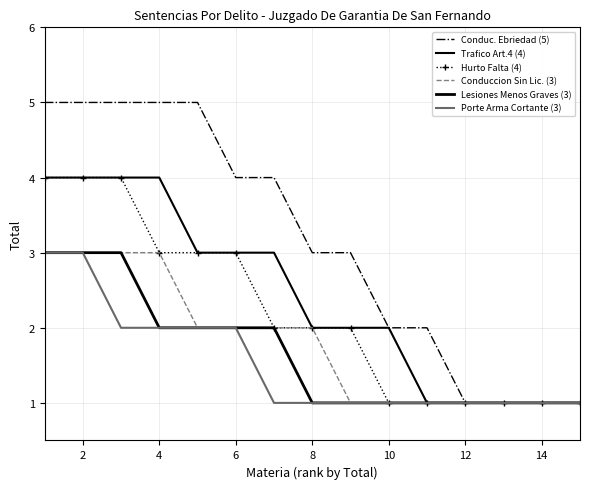

True or false: Porte Arma Cortante (3) and Trafico Art.4 (4) cross at least once.

False